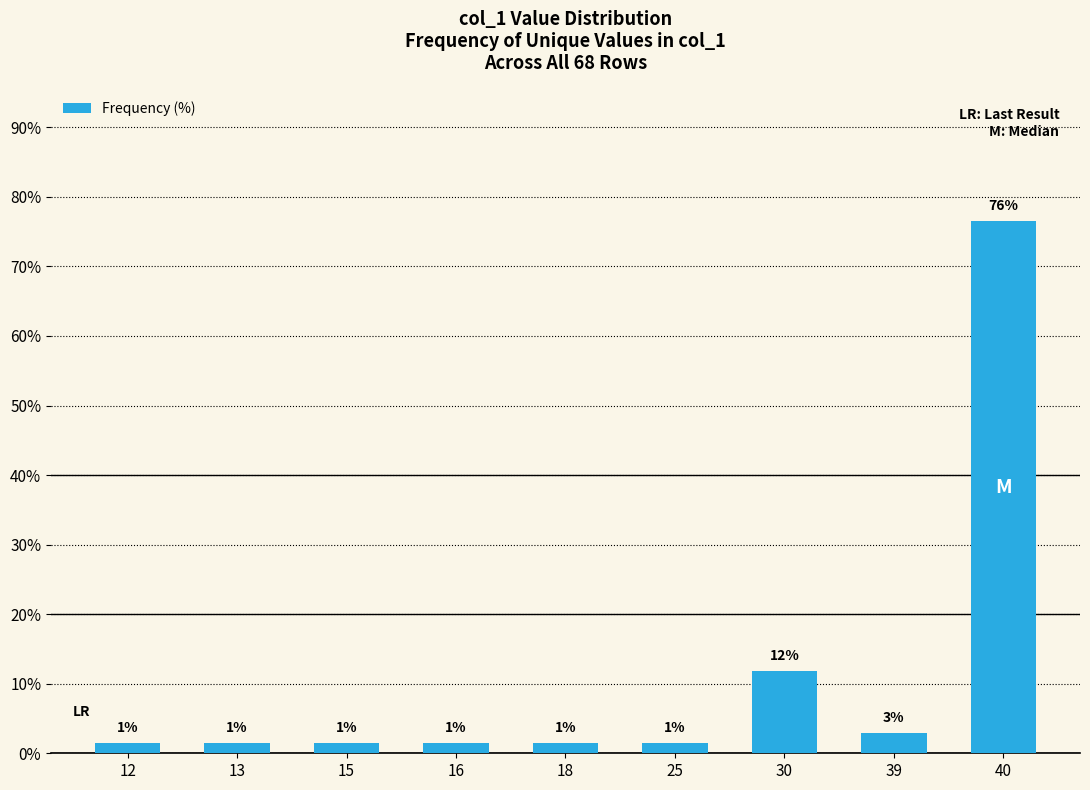

What is the value of the 1st bar from the left?

1.5